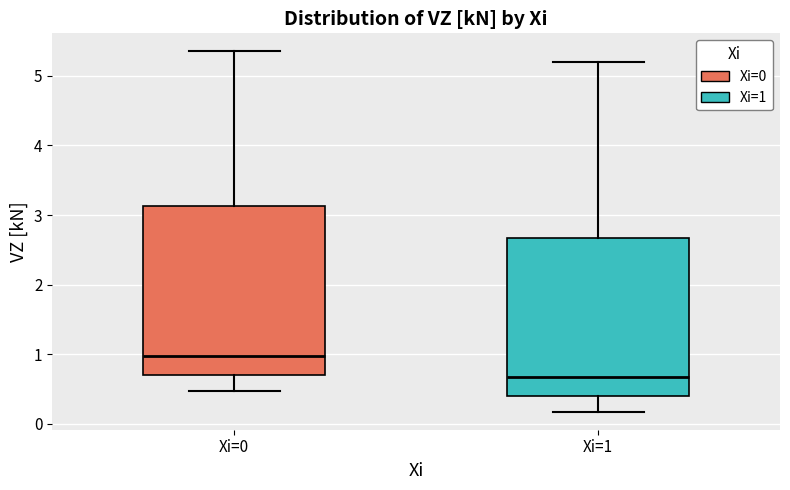

Where is the lower edge of the box for Xi=0 on the y-axis? The values are not printed on the chart, so give them approximately, as read against the axis.

0.7